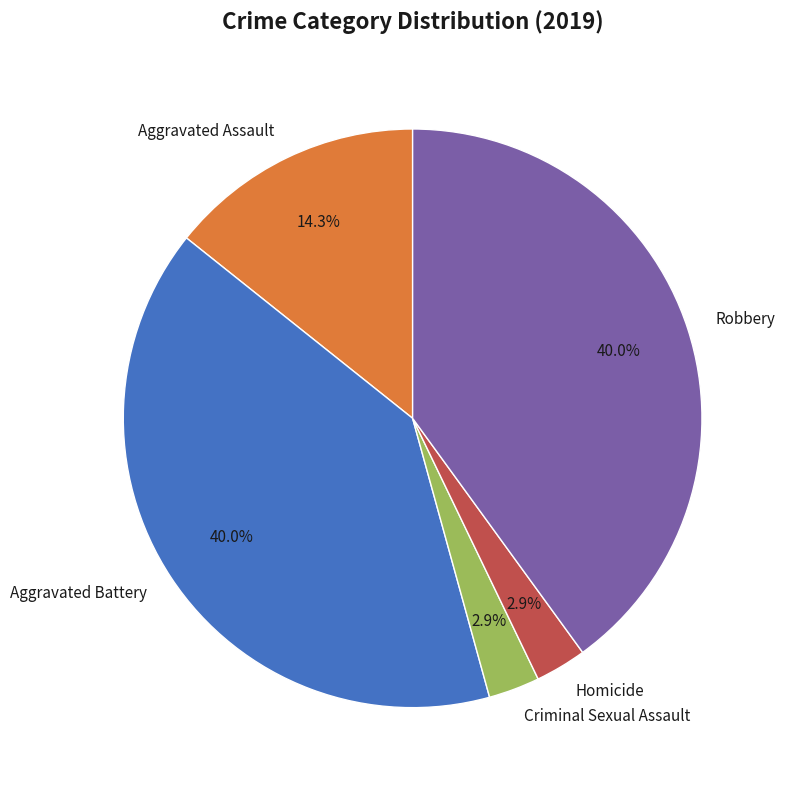

Between Criminal Sexual Assault and Aggravated Battery, which is larger?

Aggravated Battery